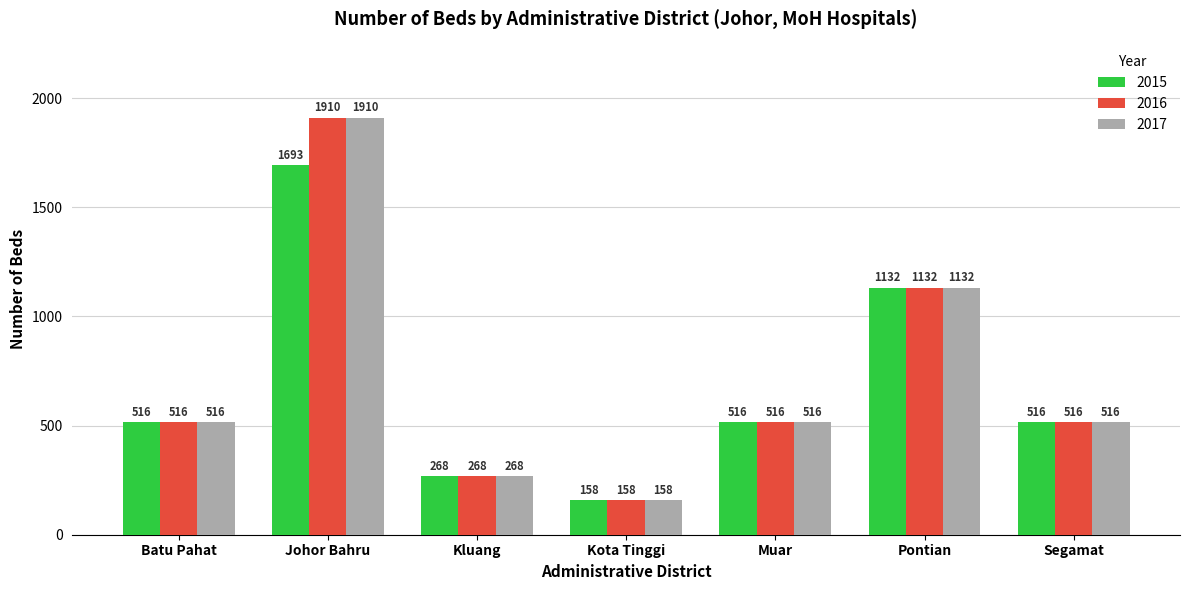

At how many categories does at least one series exceed 175?

6